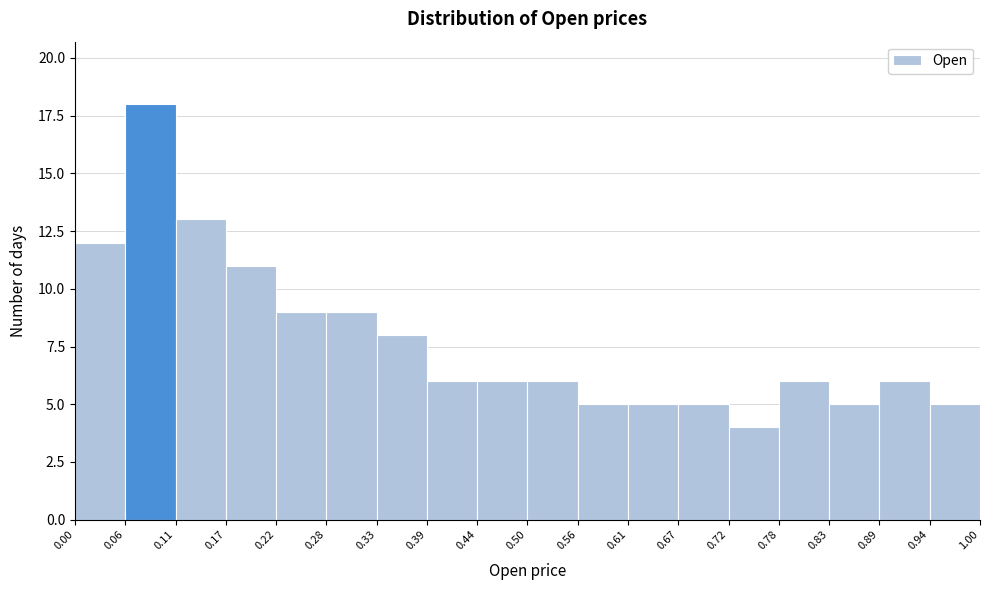

Reading left to right, list every bar in this chart as the range it spans on the x-axis followed by its height. The values are not printed on the chart, so give them approximately, as read against the axis.

0.00 to 0.06: 12
0.06 to 0.11: 18
0.11 to 0.17: 13
0.17 to 0.22: 11
0.22 to 0.28: 9
0.28 to 0.33: 9
0.33 to 0.39: 8
0.39 to 0.44: 6
0.44 to 0.50: 6
0.50 to 0.56: 6
0.56 to 0.61: 5
0.61 to 0.67: 5
0.67 to 0.72: 5
0.72 to 0.78: 4
0.78 to 0.83: 6
0.83 to 0.89: 5
0.89 to 0.94: 6
0.94 to 1.00: 5